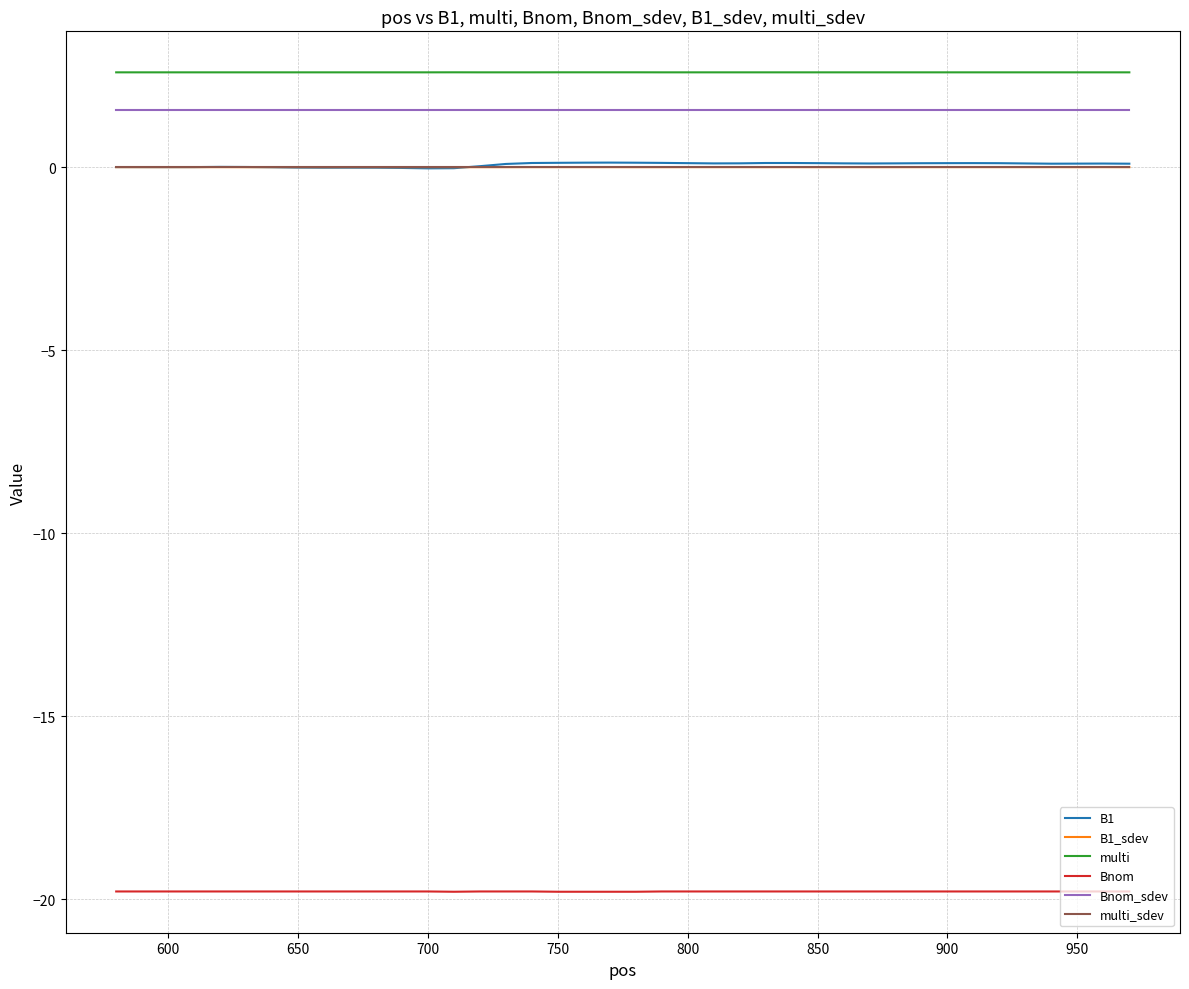

Which series has the widest spread of values?

B1